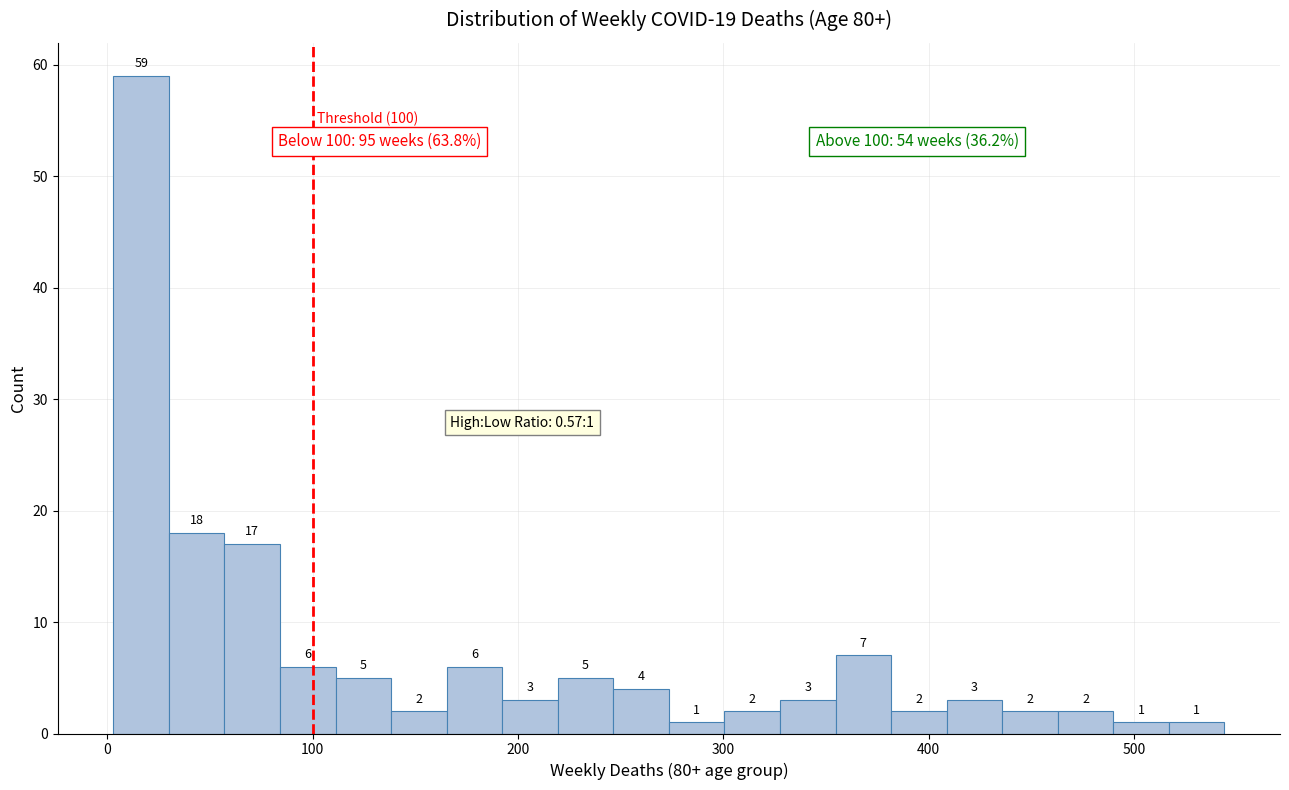

Read against the x-axis, roughly where is the centre of the tallest bar?

20